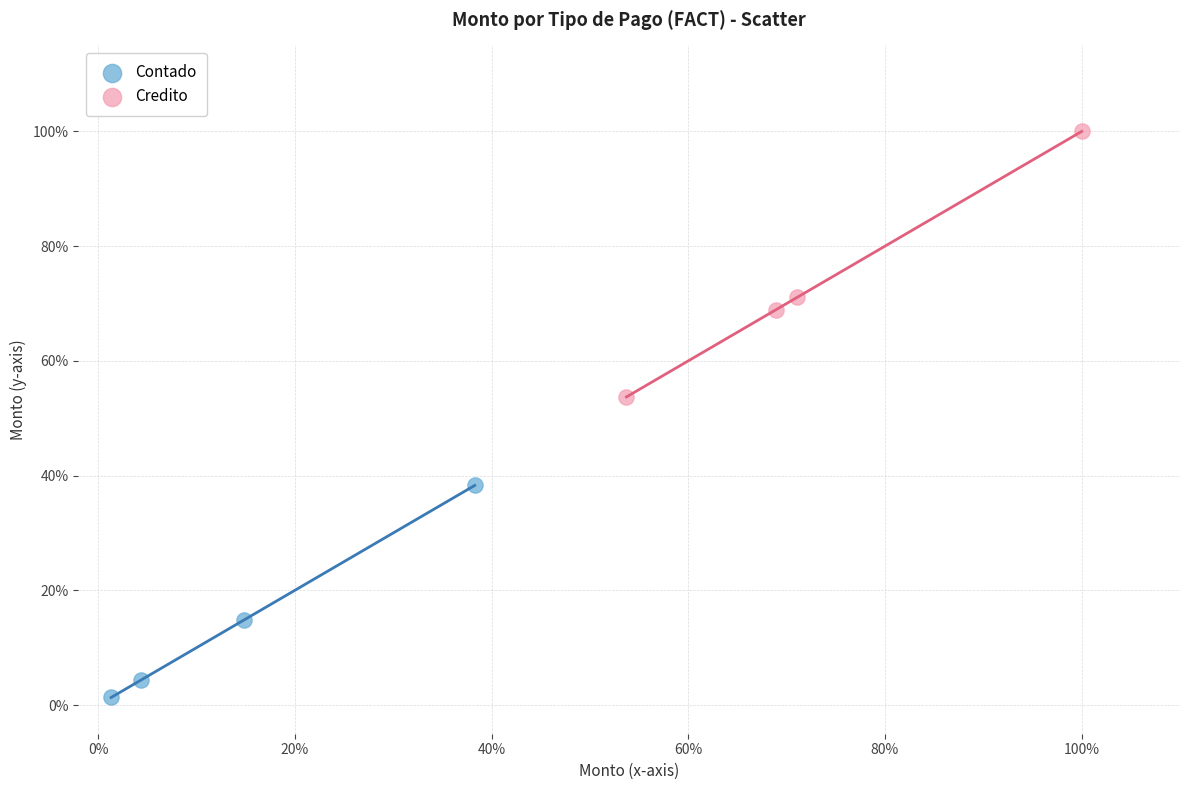

What are all the series names shown in the legend?

Contado, Credito